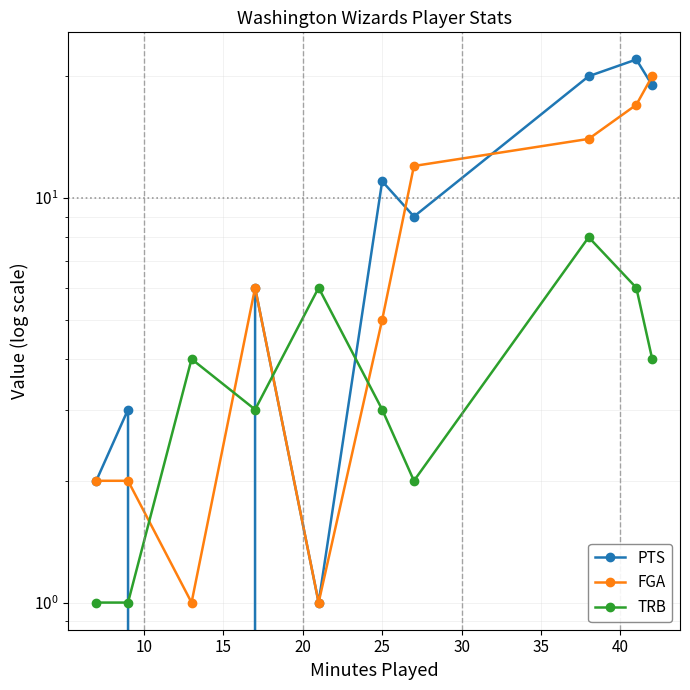

How many positive values does the PTS series have?

9